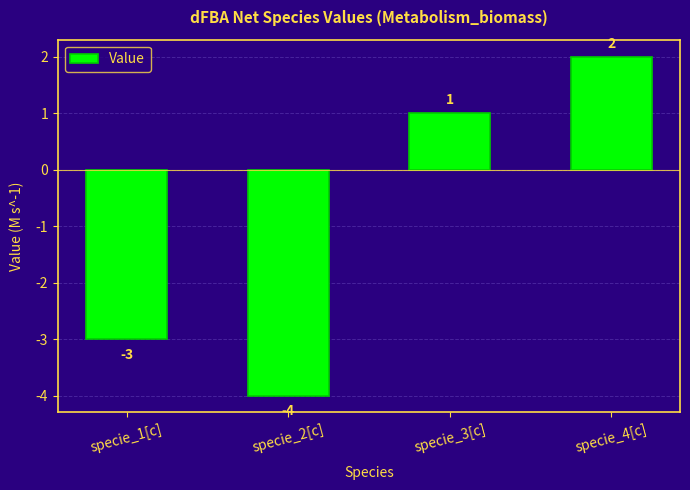

Does the chart contain stacked bars?

No